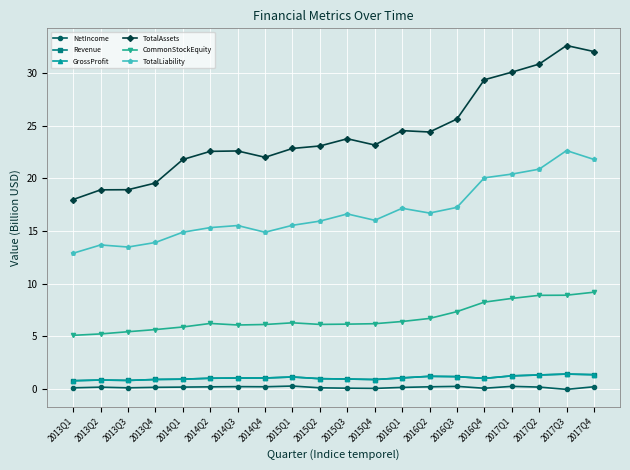

Does the chart have visible grid lines?

Yes